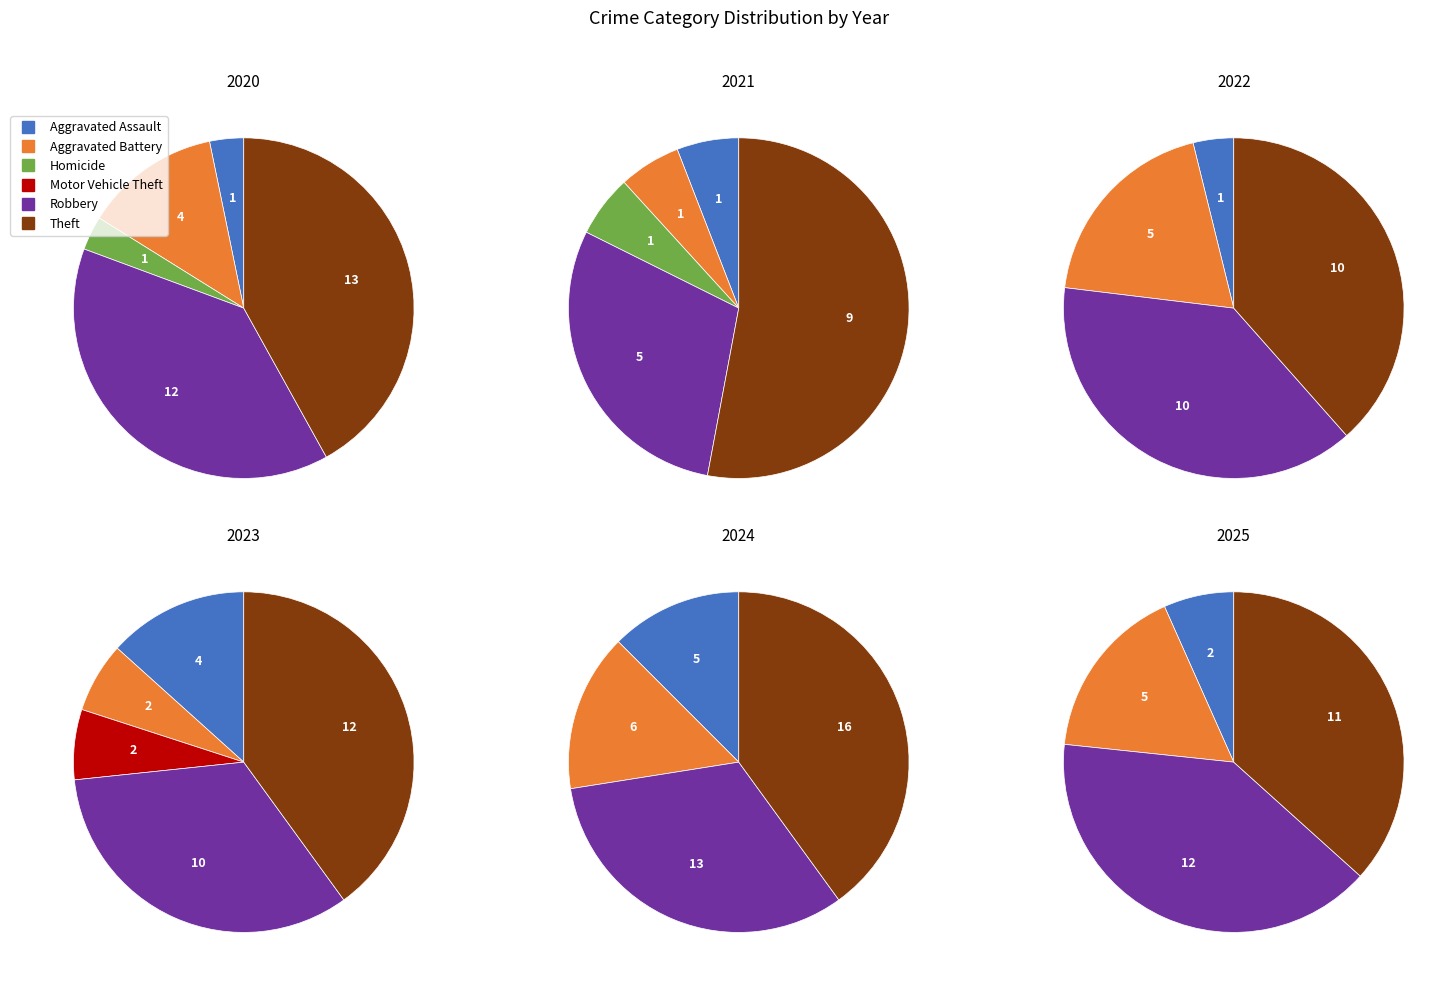

To the nearest percent, what percentage of the pie is values_2020?

37%